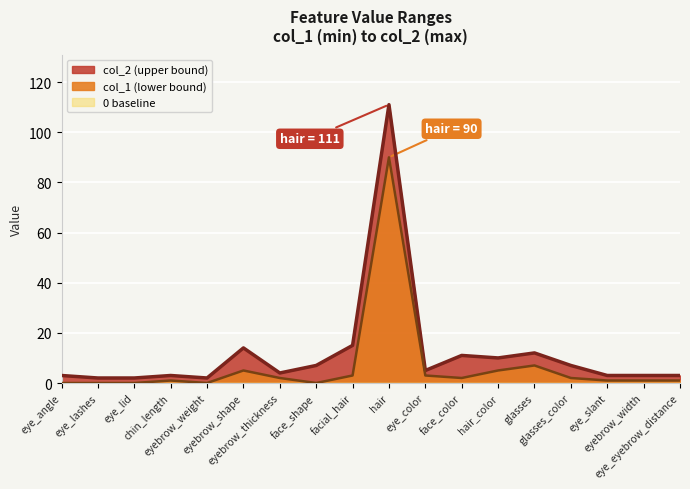

The col_1 series shows 36 at eye_lid. True or false?

False